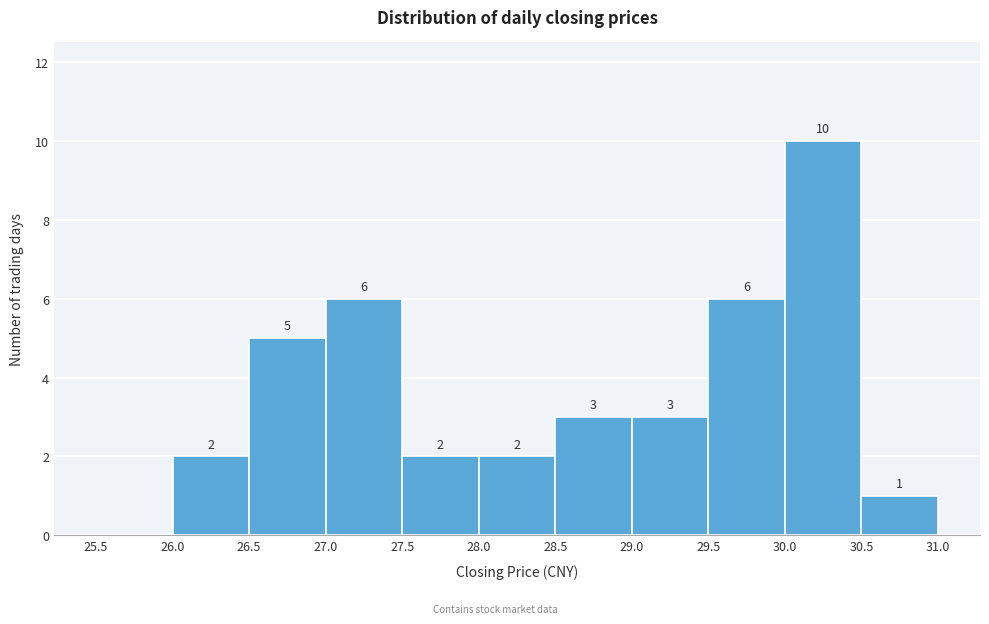

Over which range of the x-axis is the bar tallest?

30.0 to 30.5